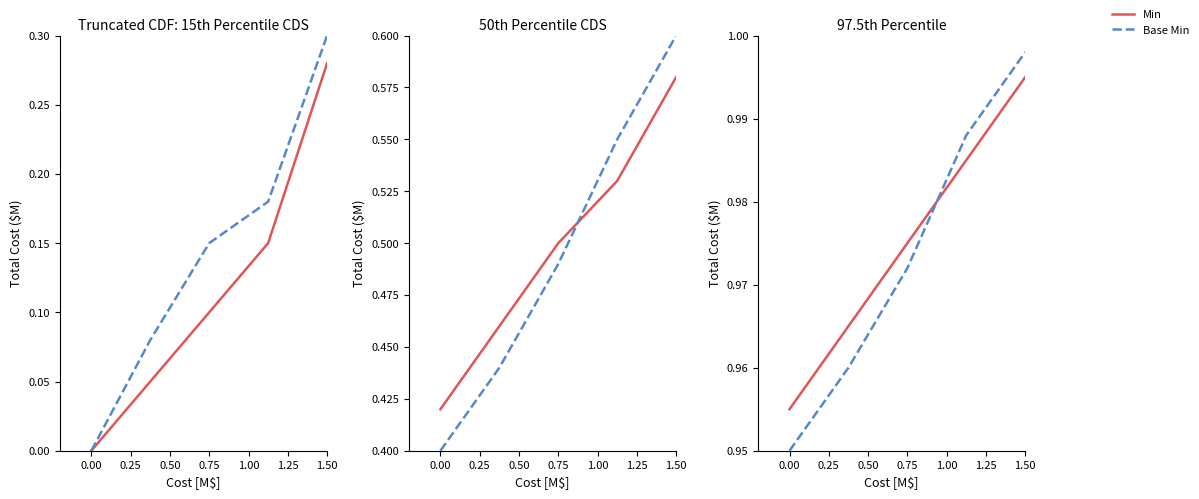

List the series in order of their overall mean, highest first.

Min, Base Min